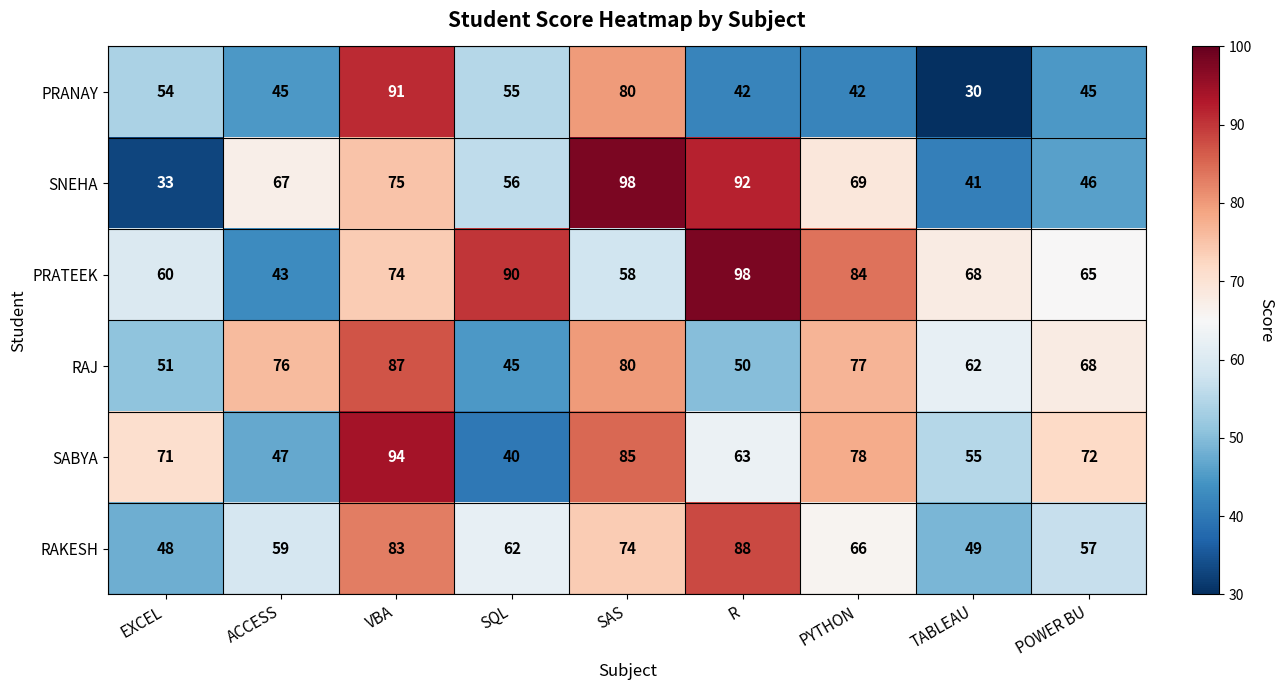

At how many categories does at least one series exceed 53?

9